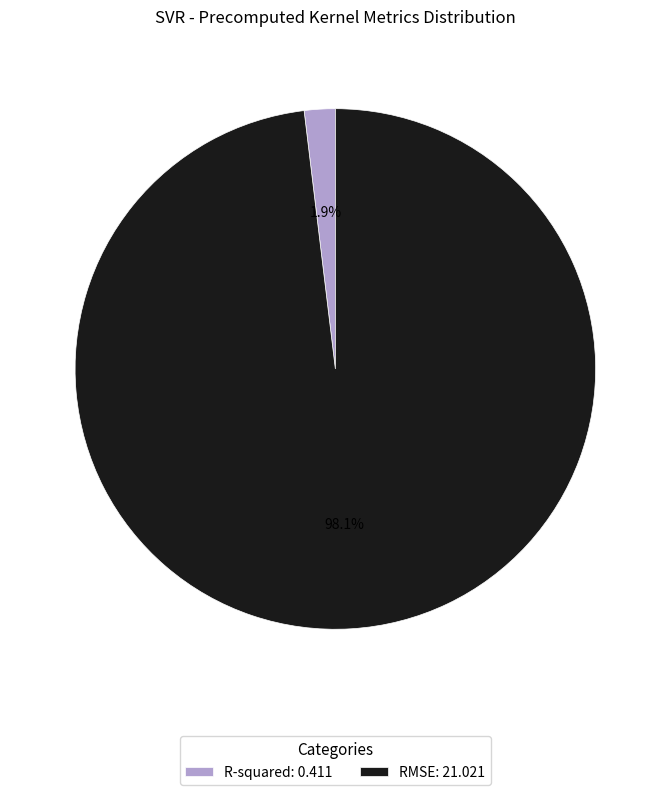

Which has a higher value, R-squared: 0.411 or RMSE: 21.021?

RMSE: 21.021